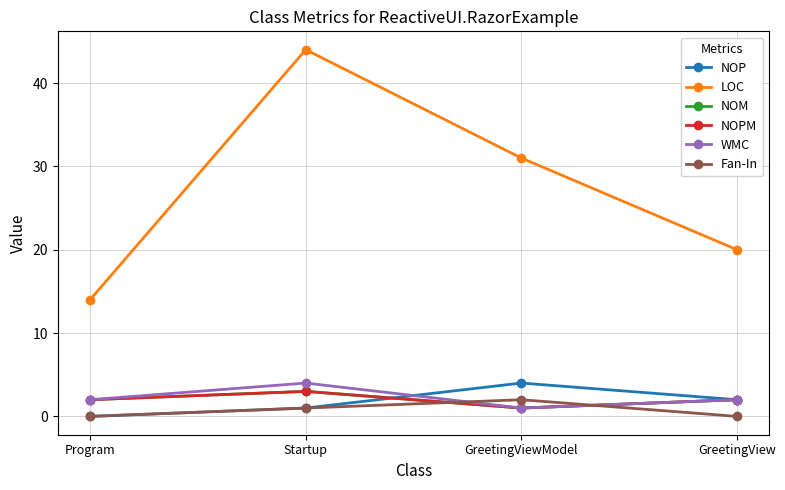

Does the chart display data point markers on the line(s)?

Yes